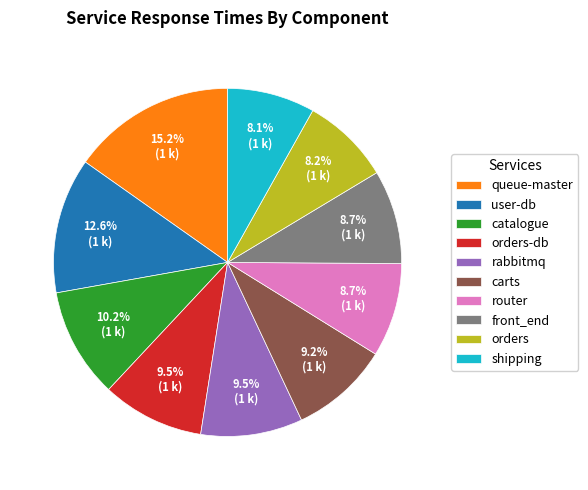

Does orders account for over 50% of the chart?

No